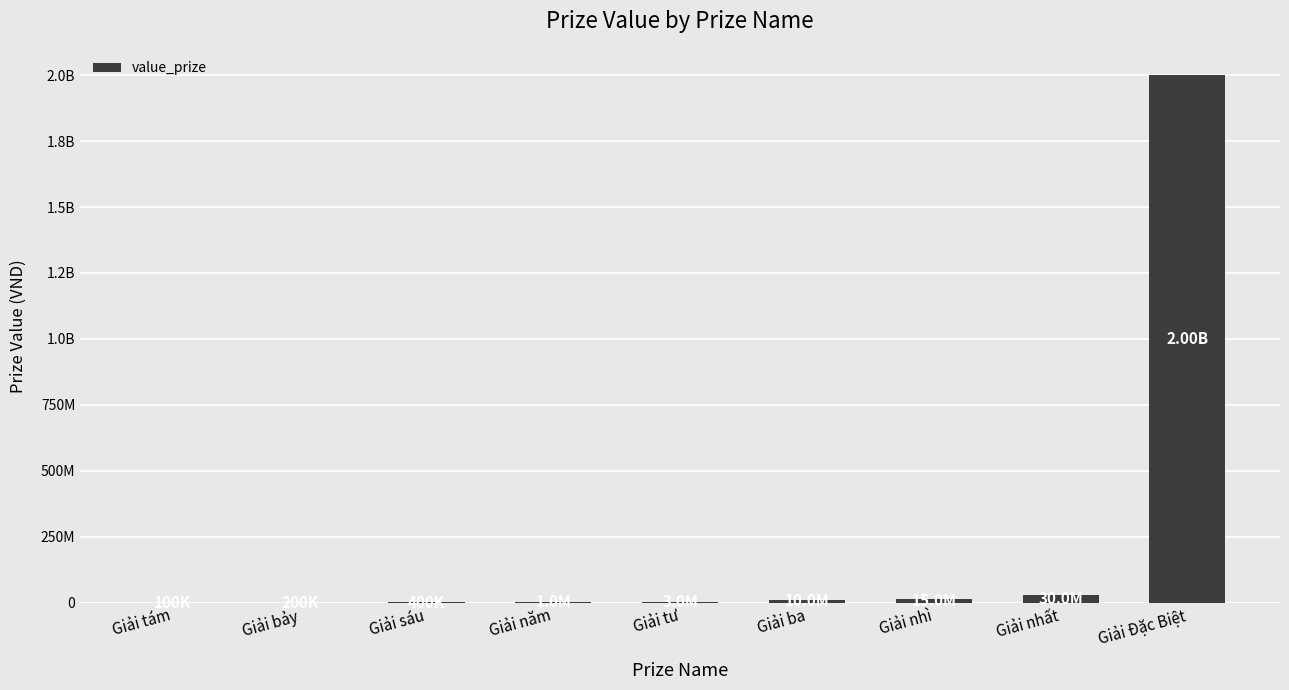

What is the label of the 9th bar from the right?

Giải tám